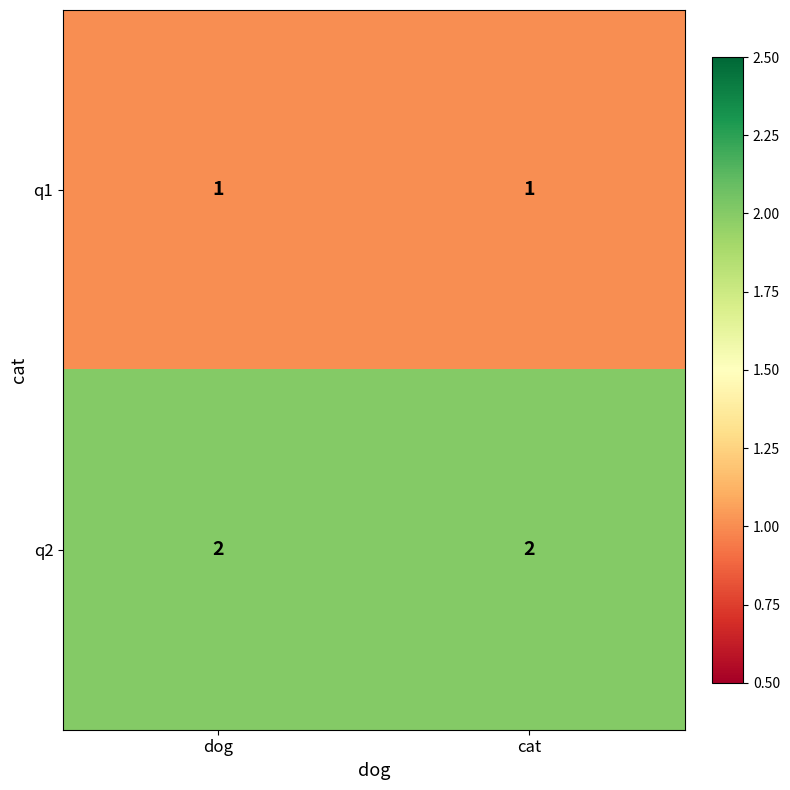

The q2 series shows 2 at cat. True or false?

True